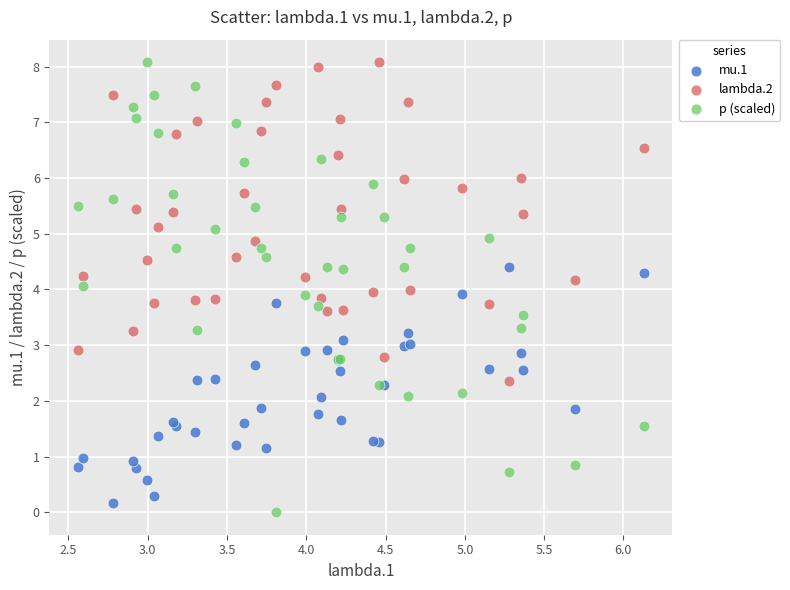

Which series has the widest spread of Y values?

p (scaled)